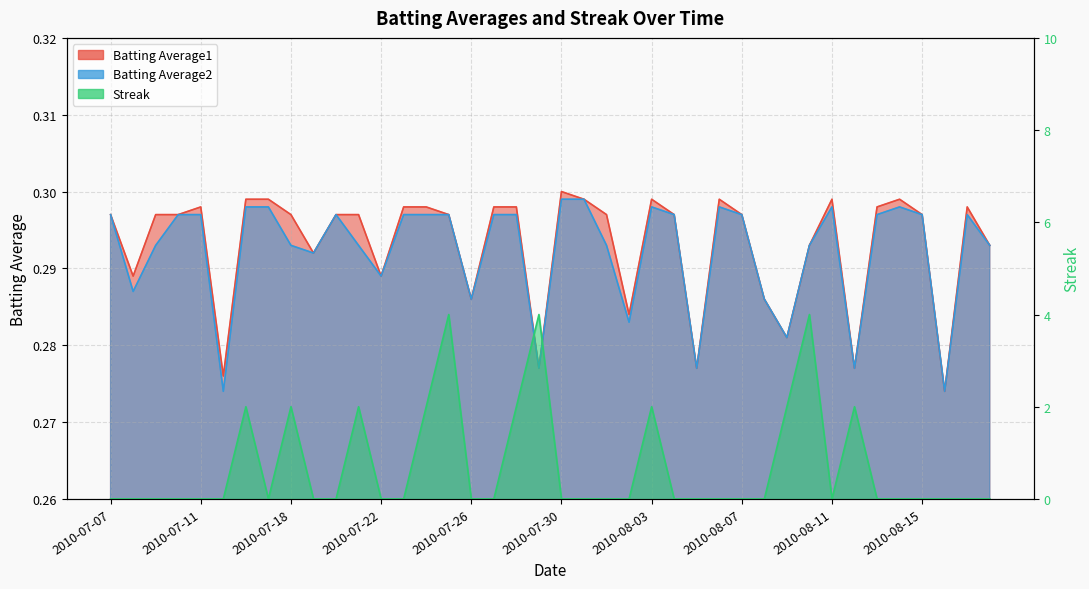

At which category does Batting Average1 reach its first local peak?

2010-07-11